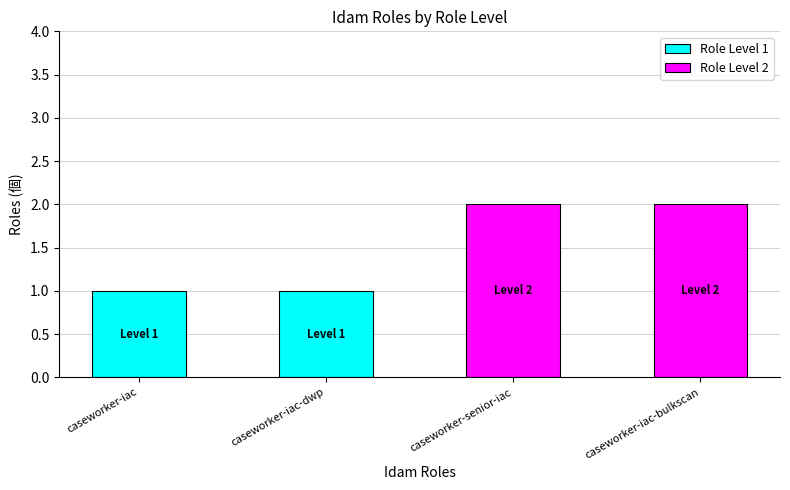

Reading left to right, transcribe all the data shown in this chart.

caseworker-iac=1	caseworker-iac-dwp=1	caseworker-senior-iac=2	caseworker-iac-bulkscan=2